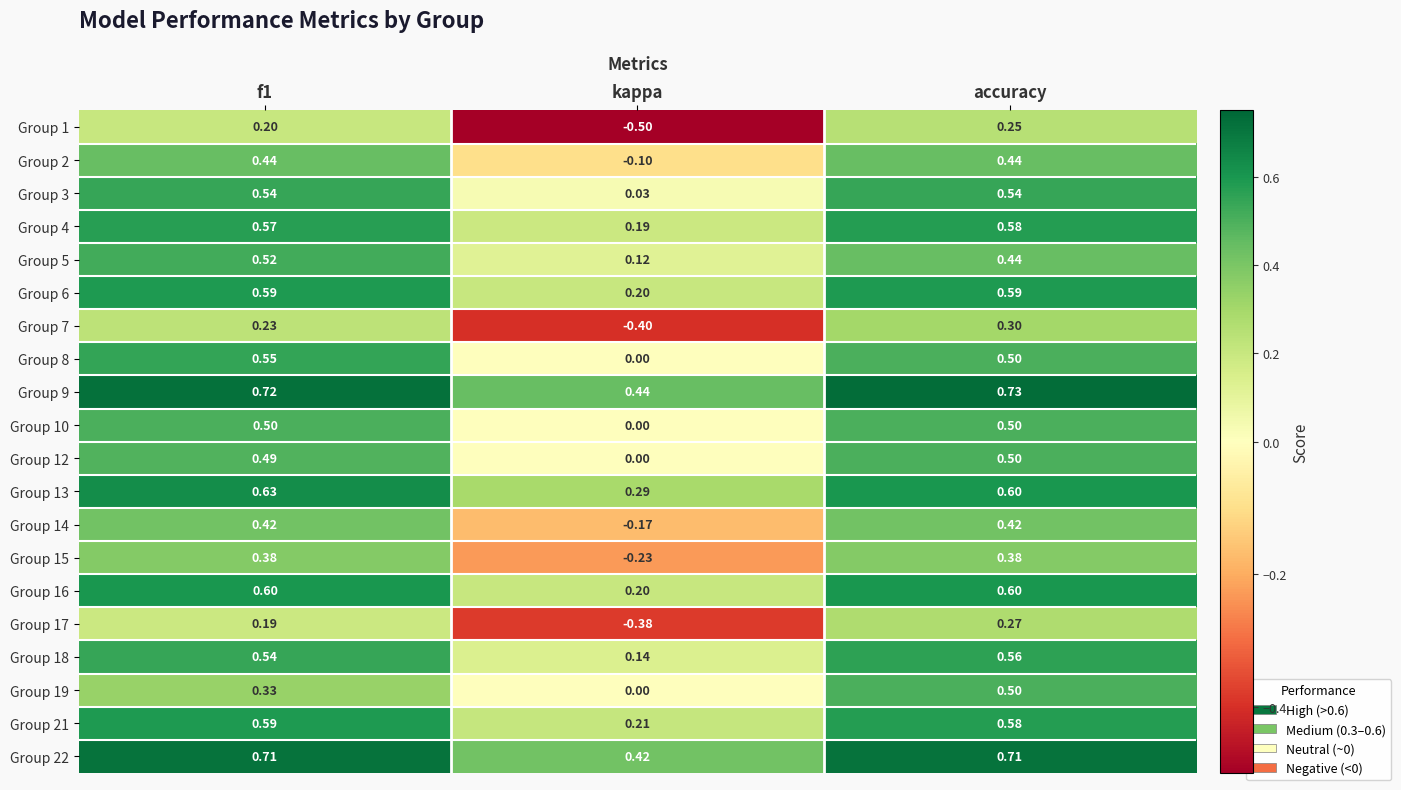

At which label does Group 1 reach its peak?

accuracy